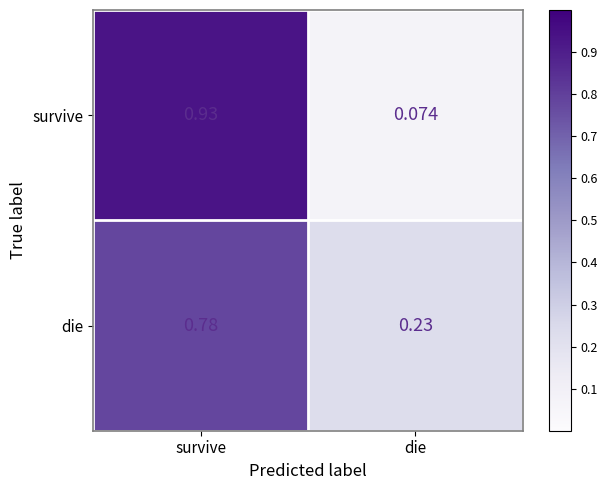

At which label is die closest to 0?

die